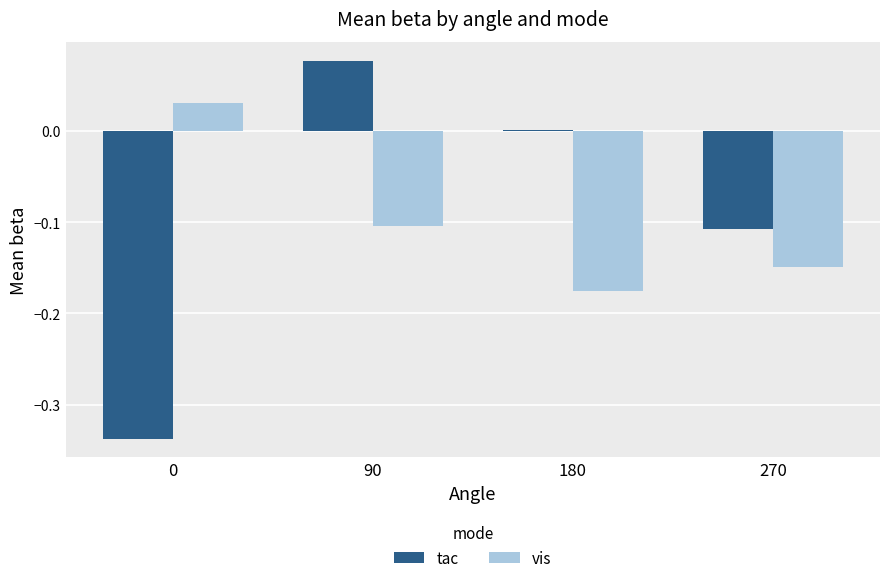

Is the value of vis at 0 greater than the value of tac at 270?

Yes